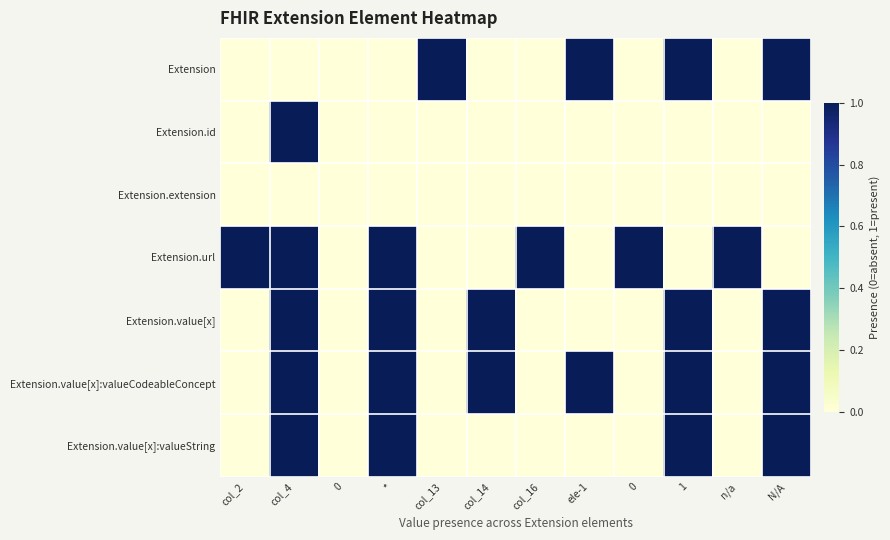

Which has a higher value, n/a or col_13?

col_13